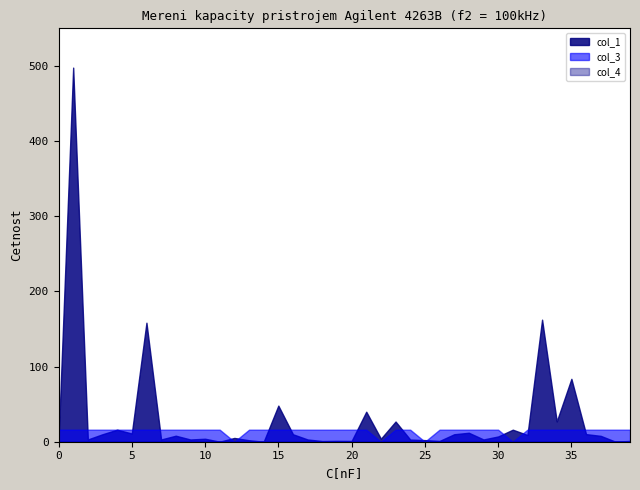

True or false: col_4 has more than 0 points higher than both neighbors.

False